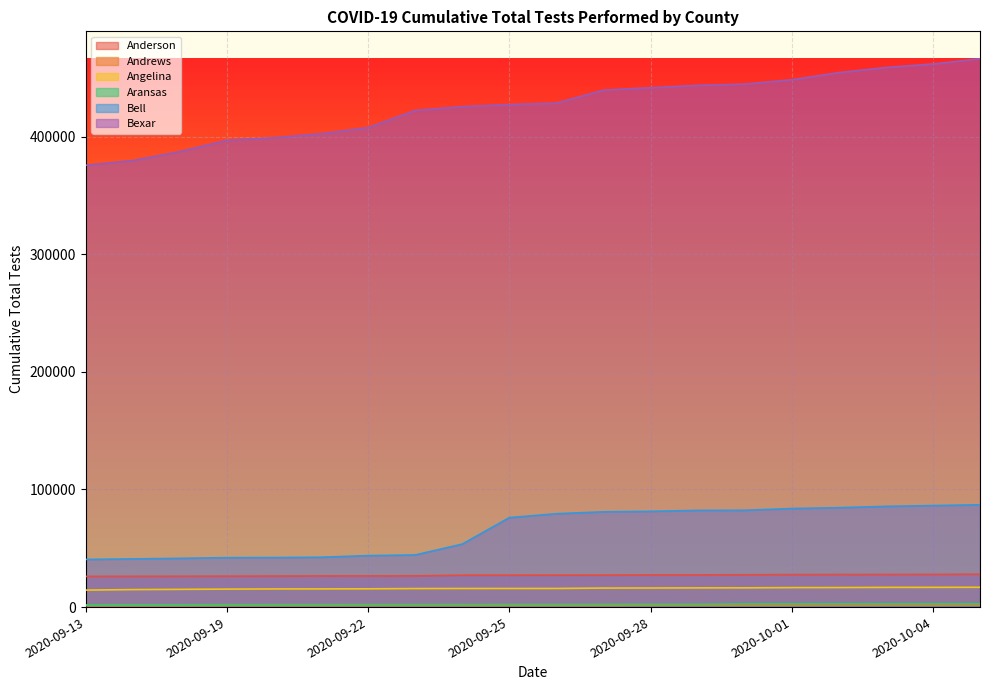

The value of Bell at 2020-09-26 is 79406. True or false?

True